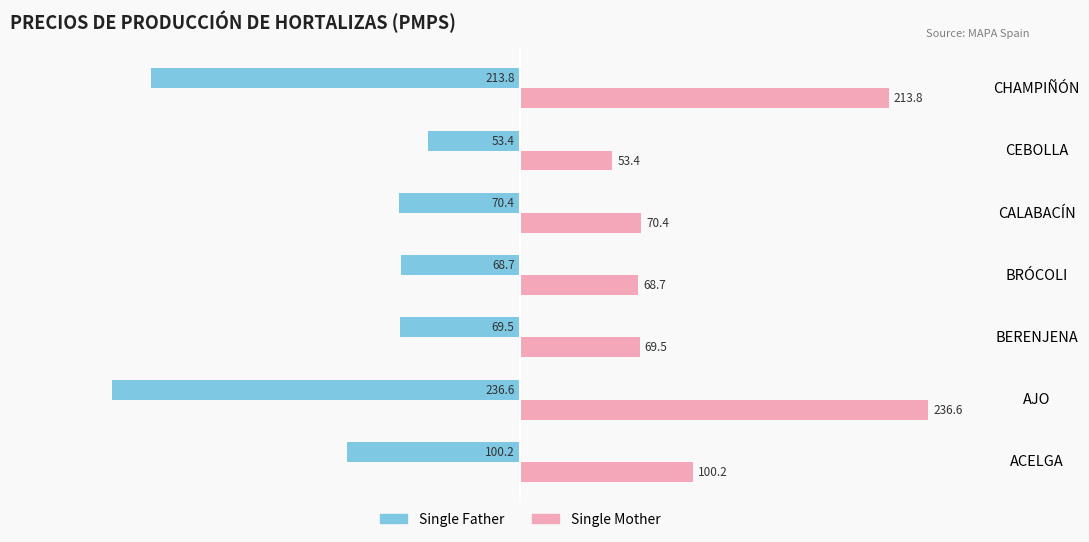

What is the average value of the Single Father series?

-116.1